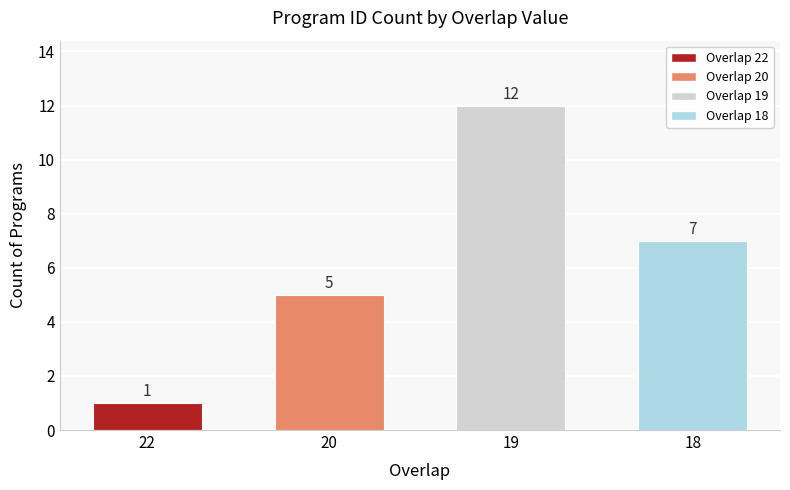

Which label corresponds to the largest value in the chart?

19